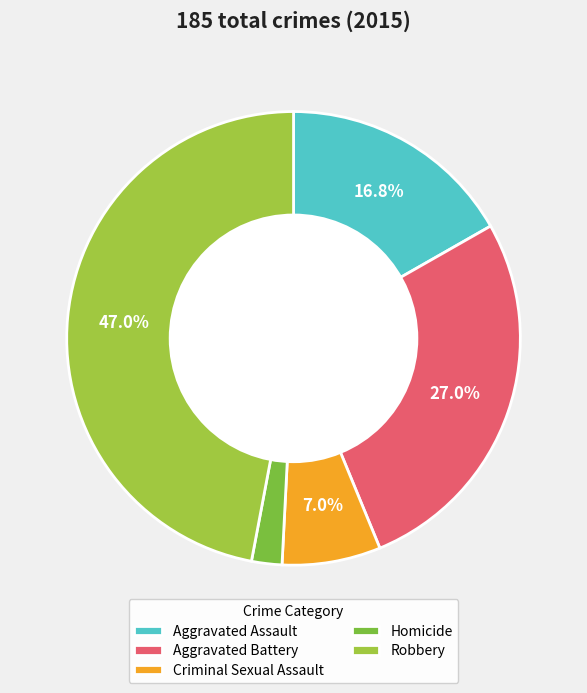

What percentage is the Homicide slice, to the nearest percent?

2%